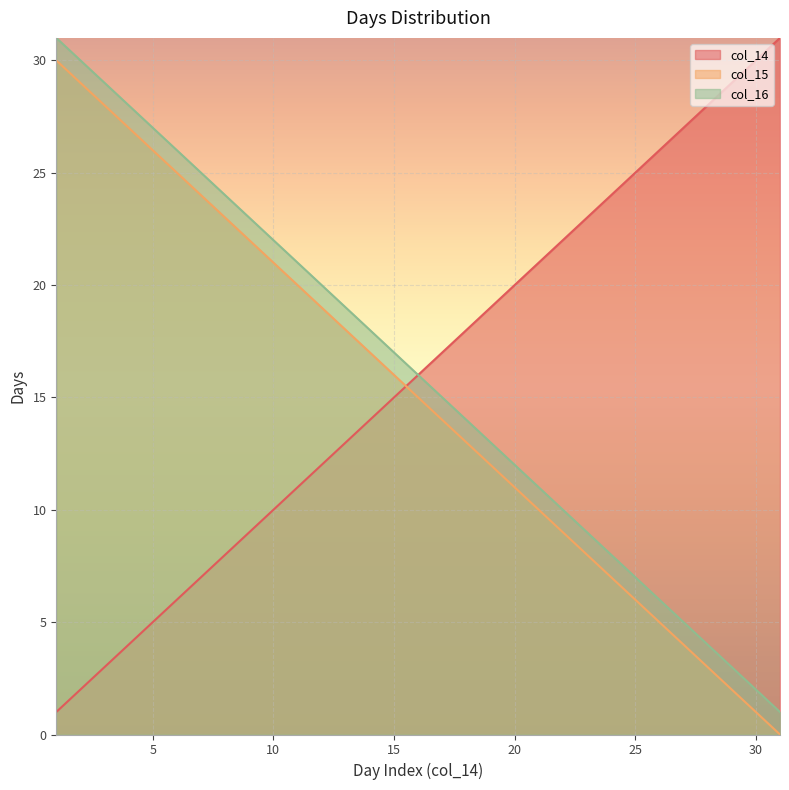

What is the maximum value shown in the chart?

31